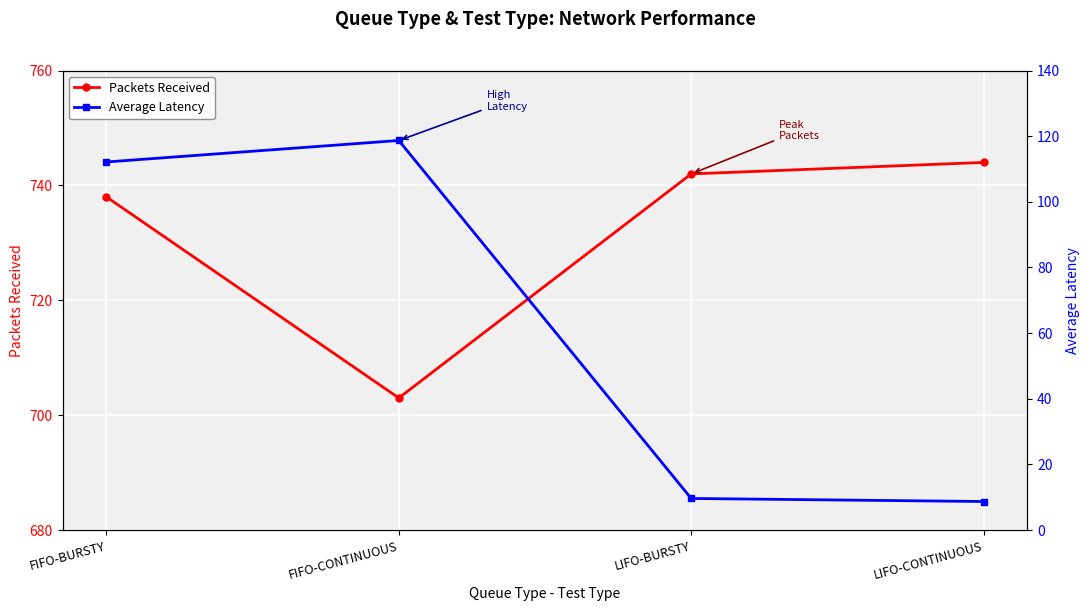

List the series in order of their overall mean, lowest first.

Average Latency, Packets Received